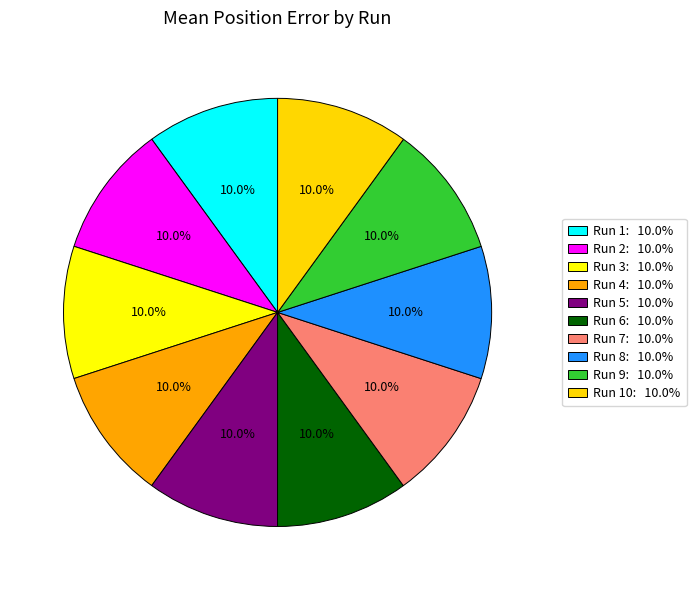

Rank the categories by value from highest to lowest.

Run 10, Run 1, Run 7, Run 9, Run 2, Run 8, Run 6, Run 5, Run 3, Run 4